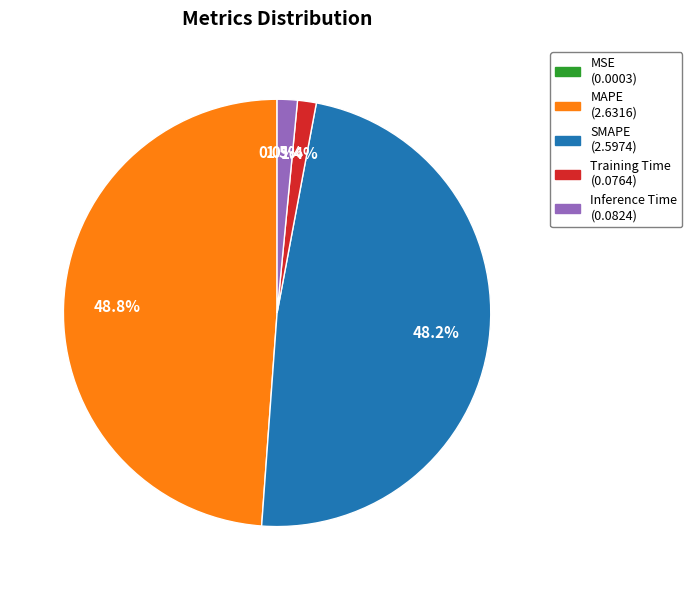

To the nearest percent, what is the average slice percentage?

20%